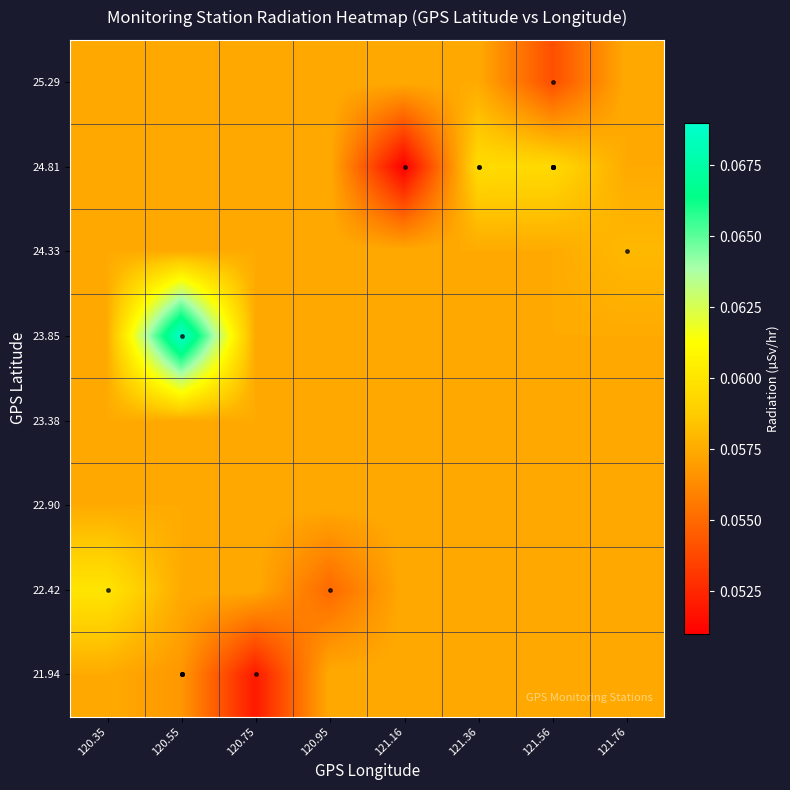

How many categories are shown in the chart?

8